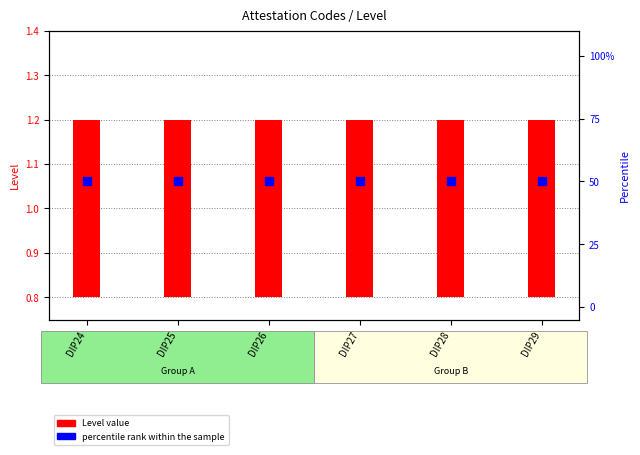

At how many categories does at least one series exceed 16?

6